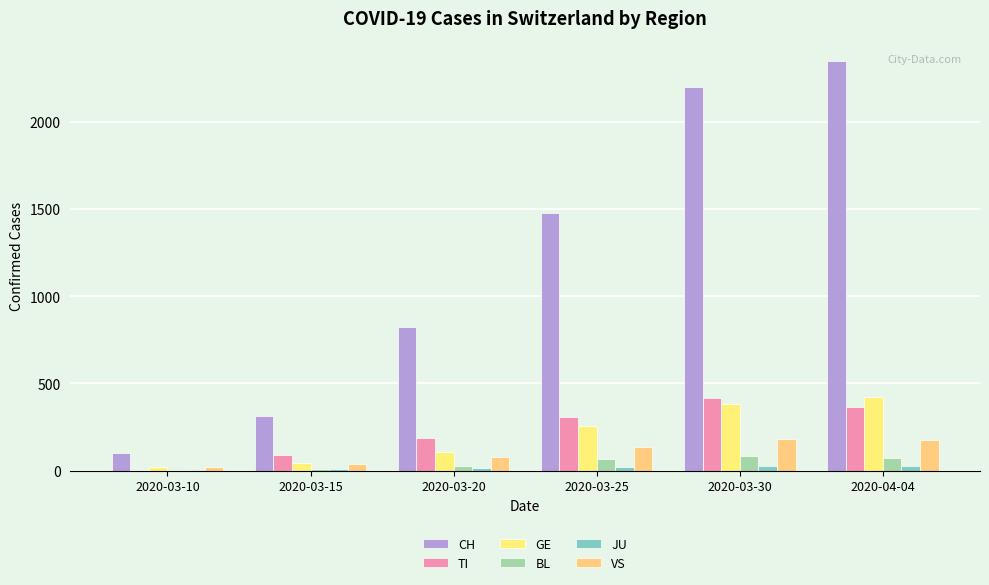

How many groups of bars are there?

6